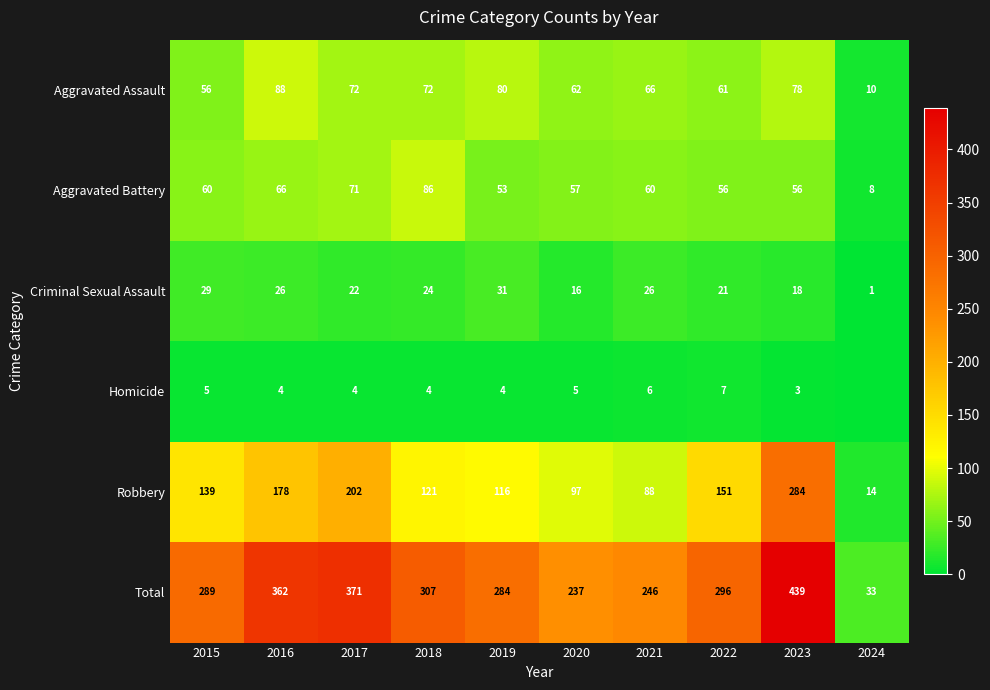

What is the difference between the highest and lowest values at 2022?

289